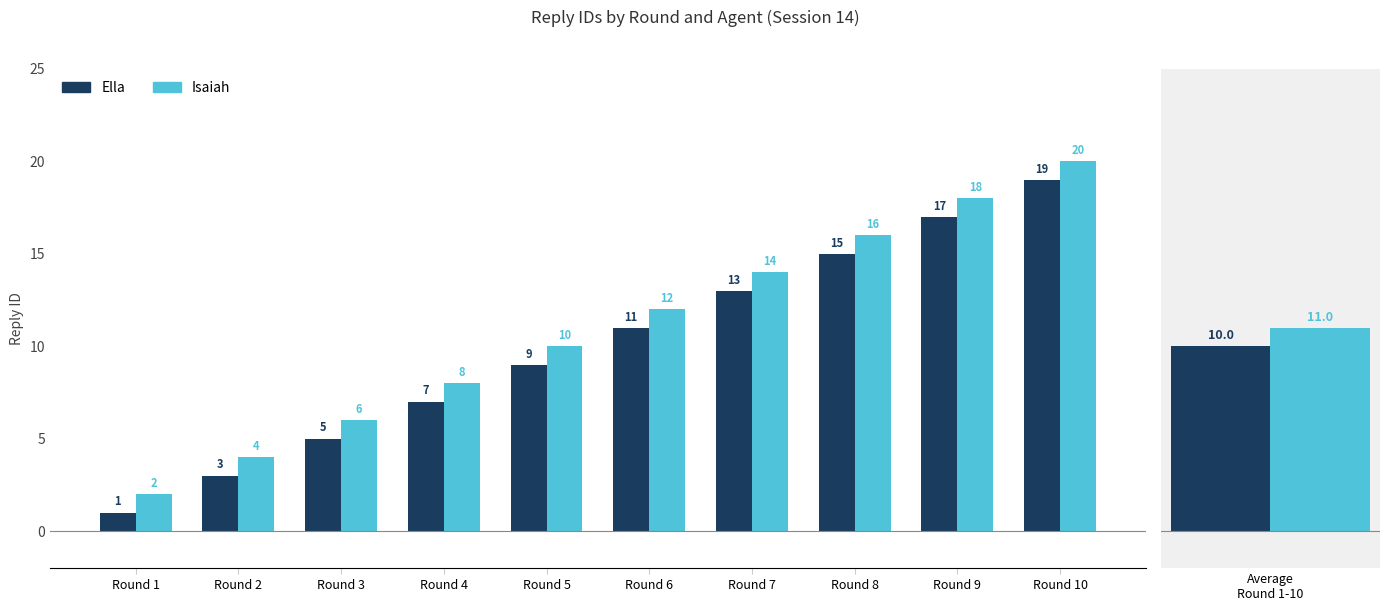

What is the difference between the maximum and minimum values in the Isaiah series?

18